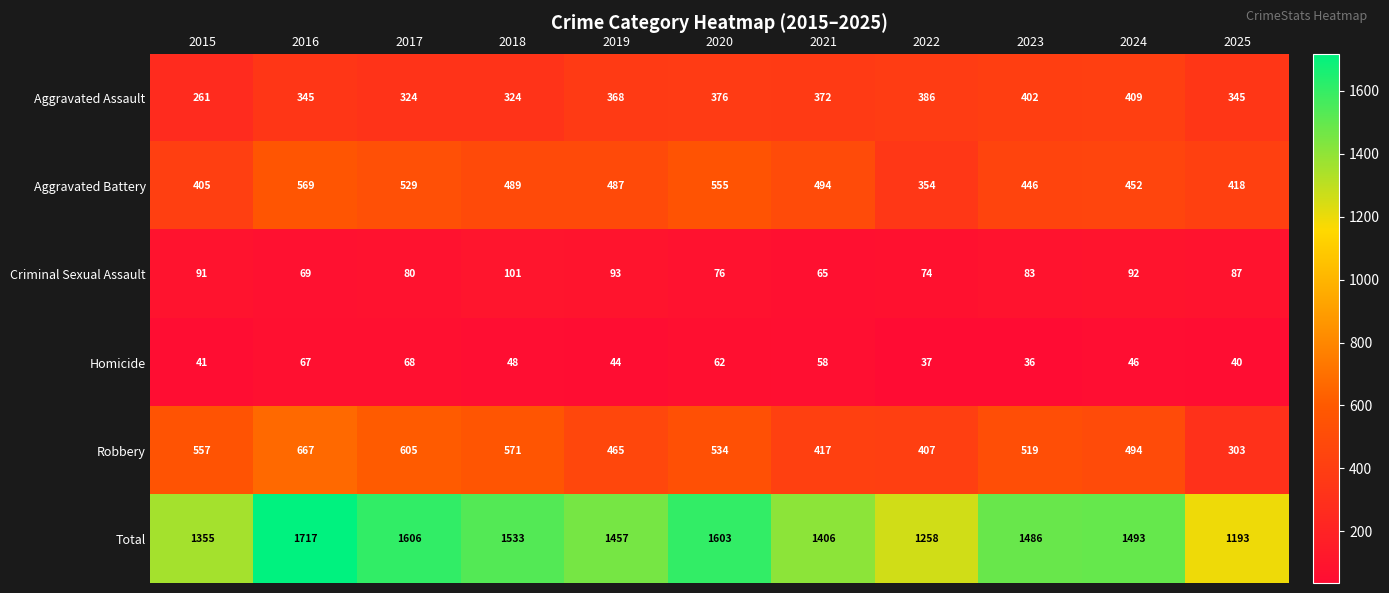

How many data points does each series have?

11